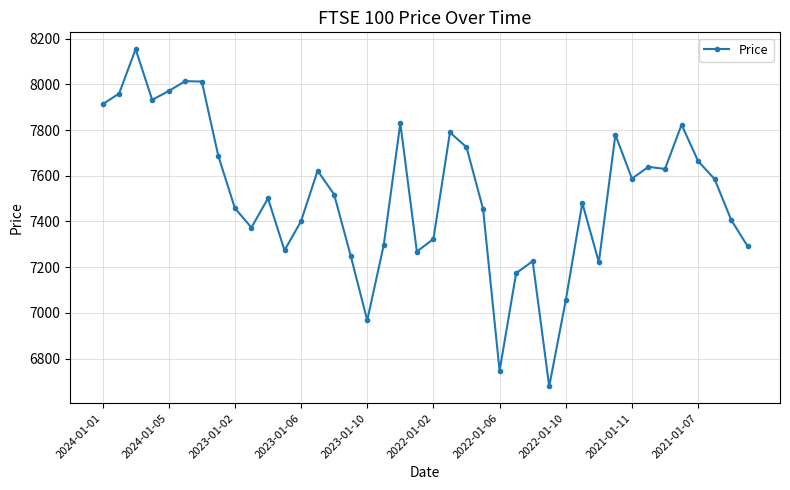

True or false: there are more than 2 points higher than both neighbors.

True